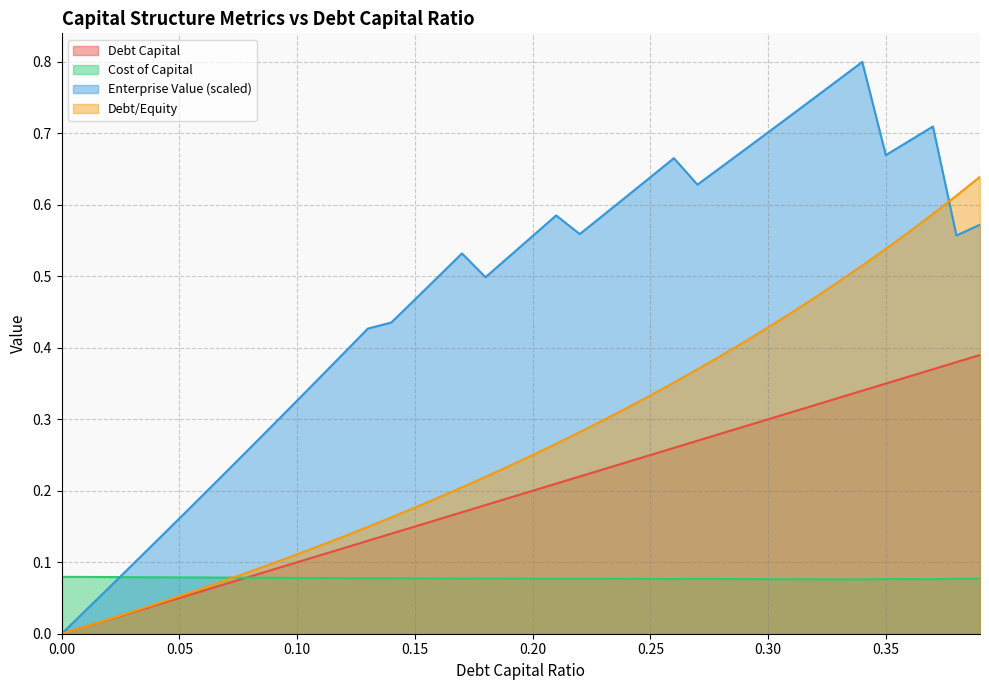

True or false: enterprise_value and cost_capital intersect in this chart.

True